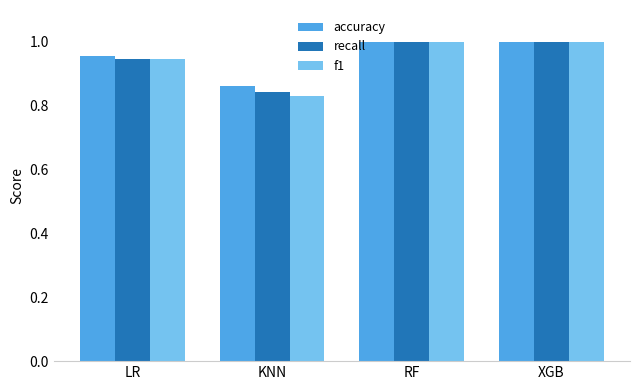

What is the sum of all f1 values?

3.8